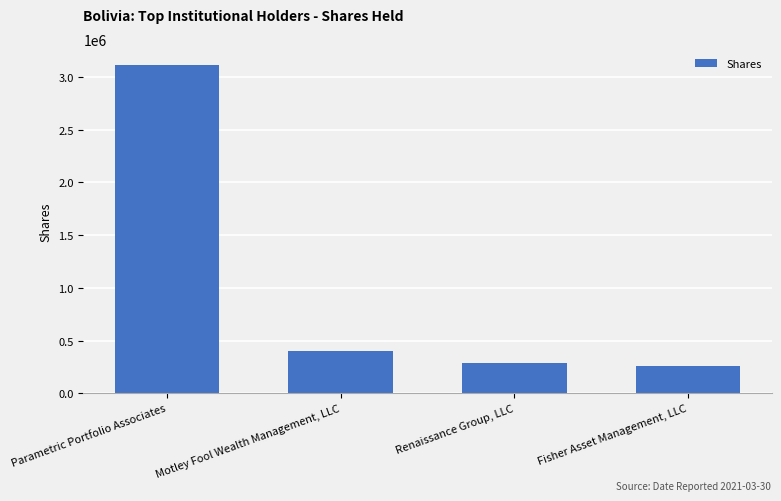

Are the bars horizontal?

No